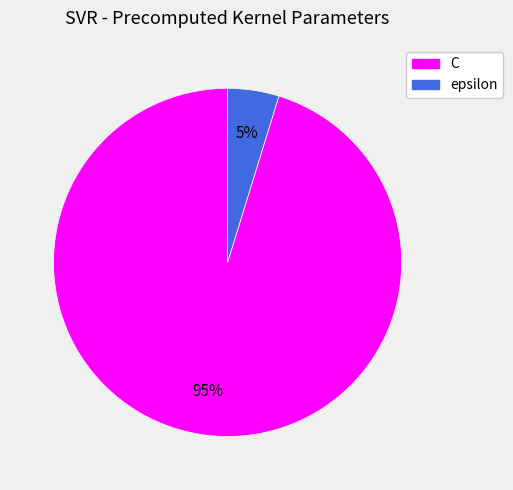

How many segments does this pie chart have?

2